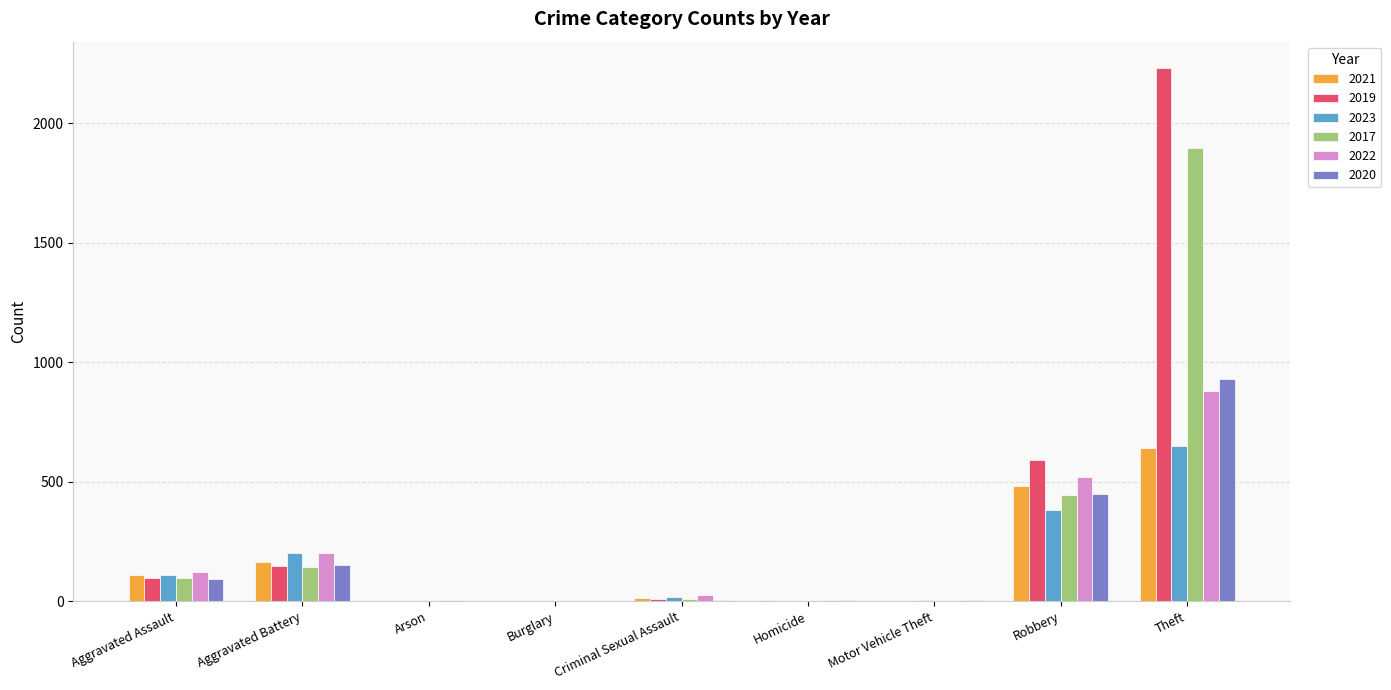

Is the value of 2017 at Aggravated Battery greater than the value of 2021 at Arson?

Yes